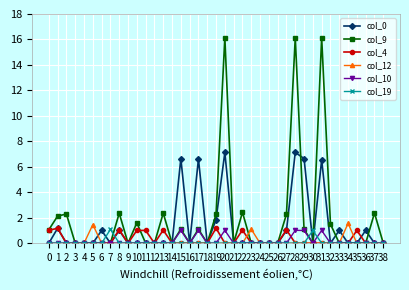

What is the maximum value shown in the chart?

16.2